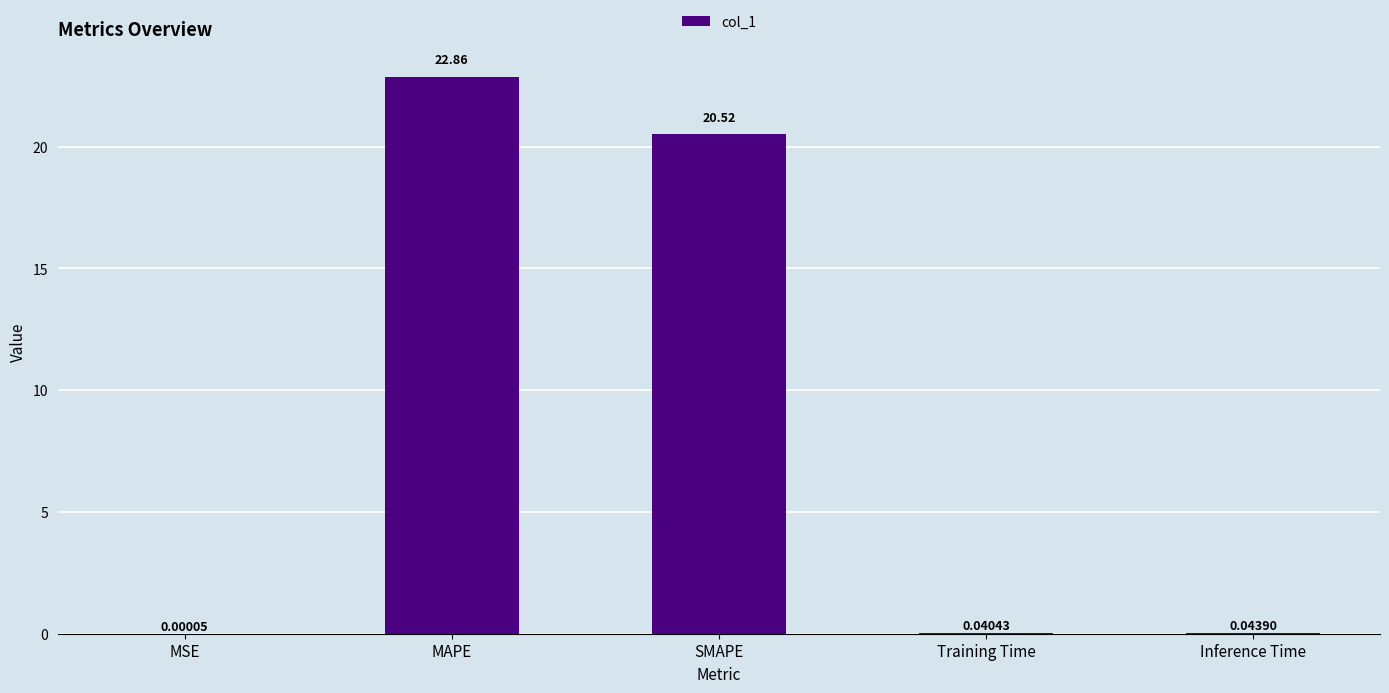

What is the sum of the values at SMAPE and Training Time?

20.6